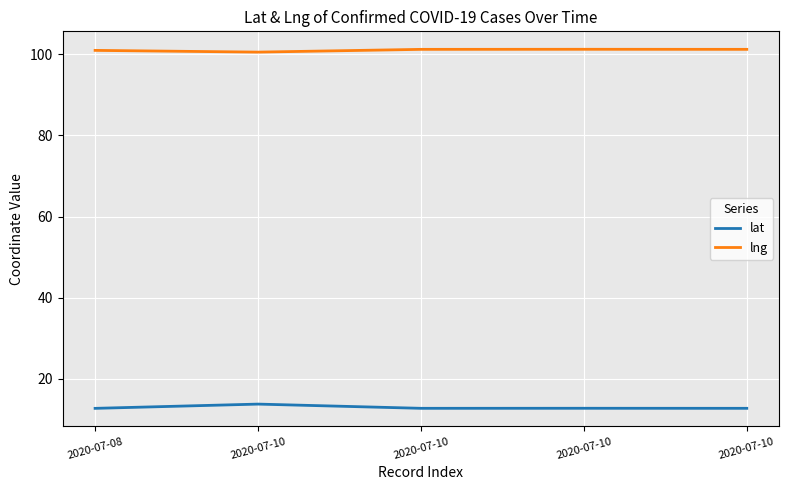

Is this an area chart (filled region under the line)?

No